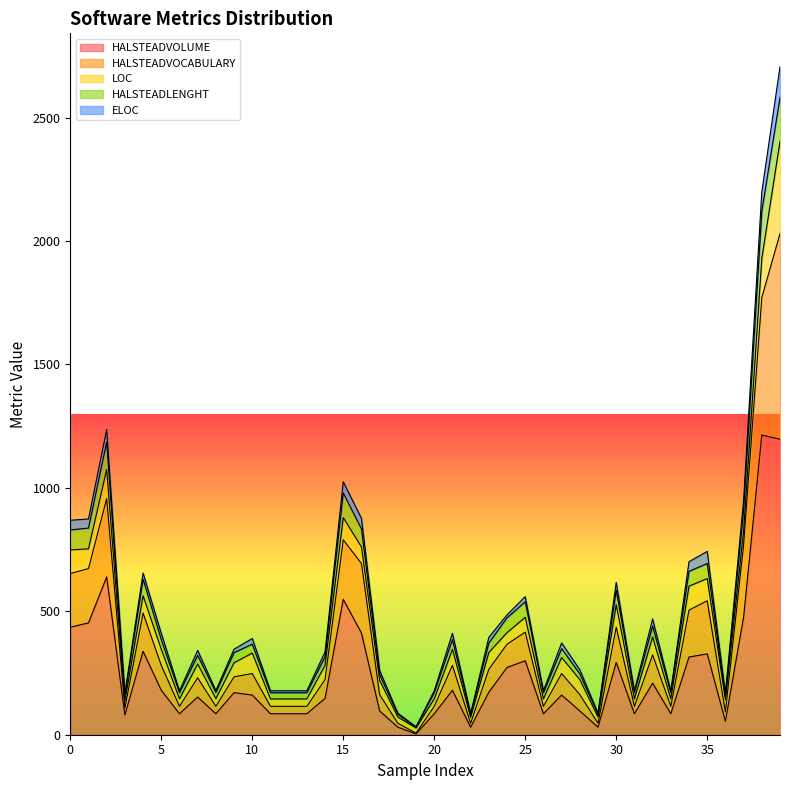

What is the highest value of the HALSTEADVOLUME series?

1213.9